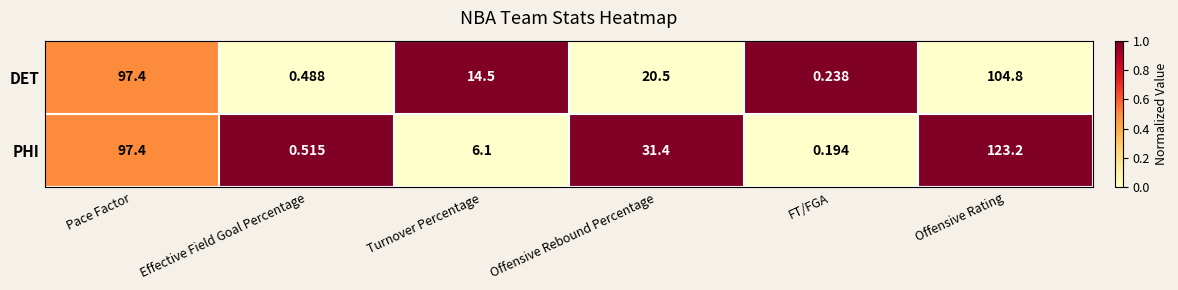

How many distinct data groups are displayed?

2